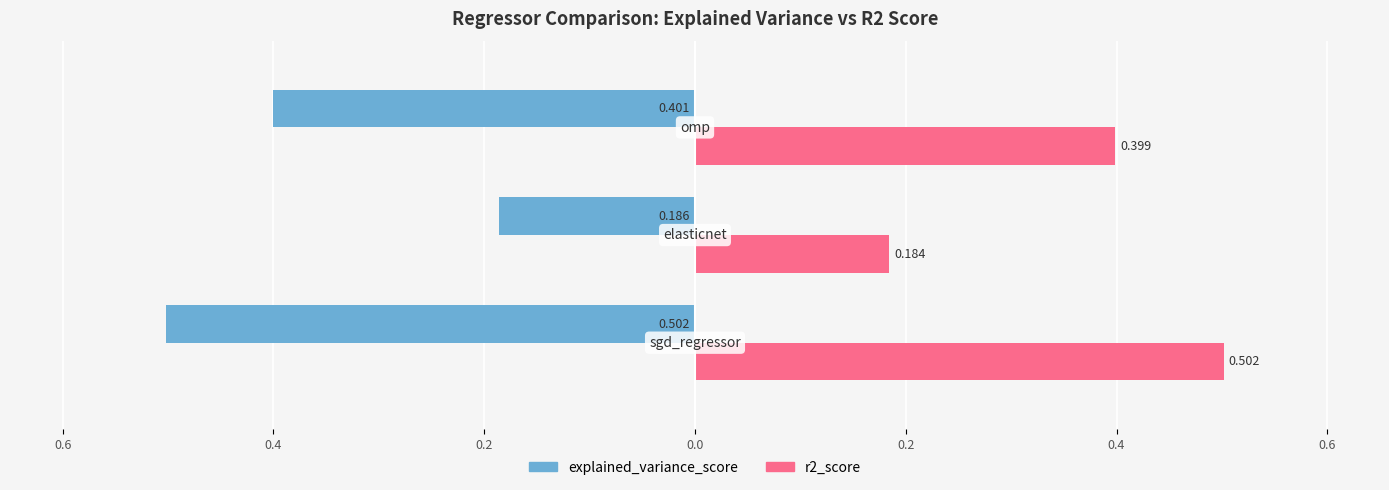

What are all the series names shown in the legend?

explained_variance_score, r2_score